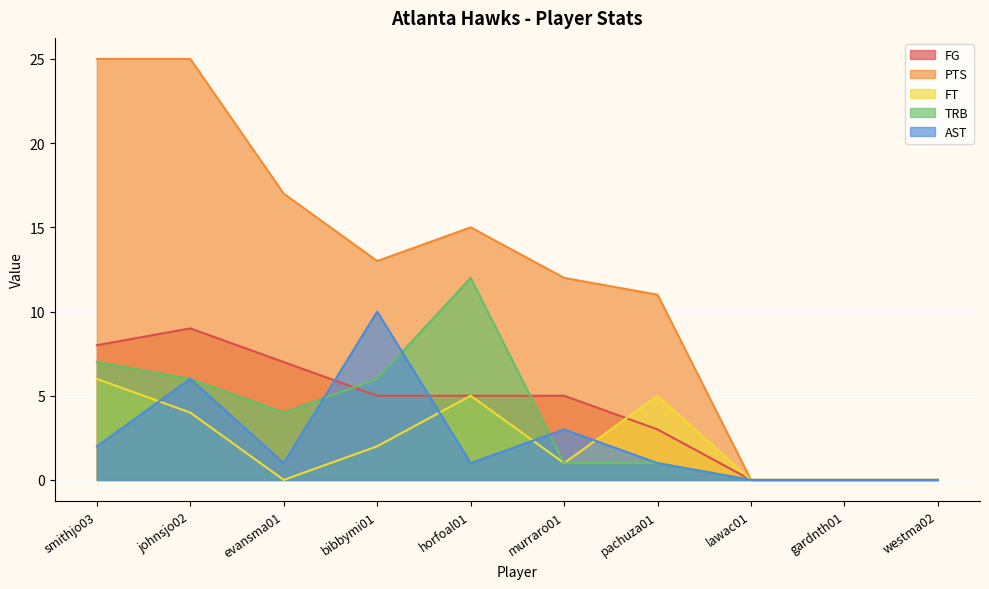

What is the value of the FG point at the 2nd from the left?

9